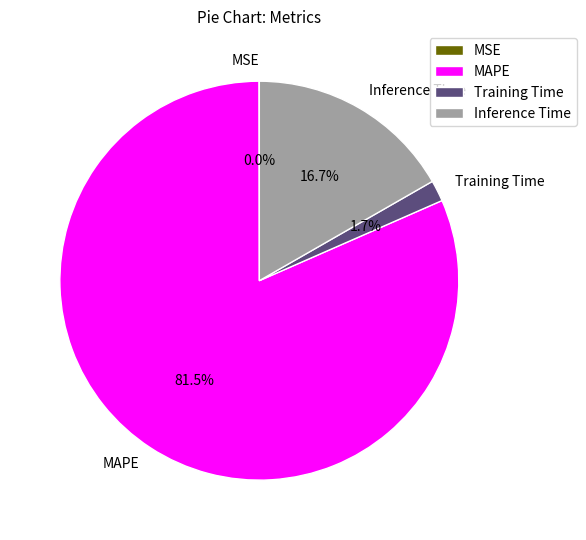

What percentage is the Training Time slice, to the nearest percent?

2%